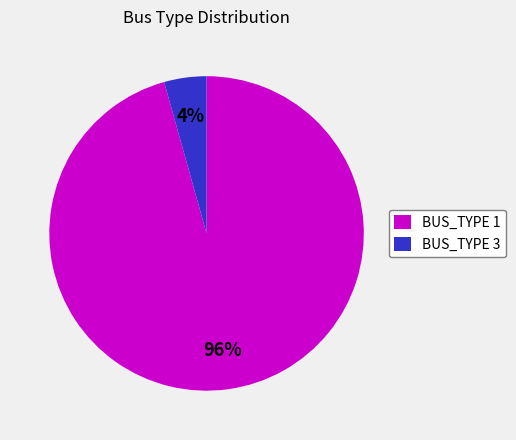

What percentage is the BUS_TYPE 3 slice, to the nearest percent?

4%